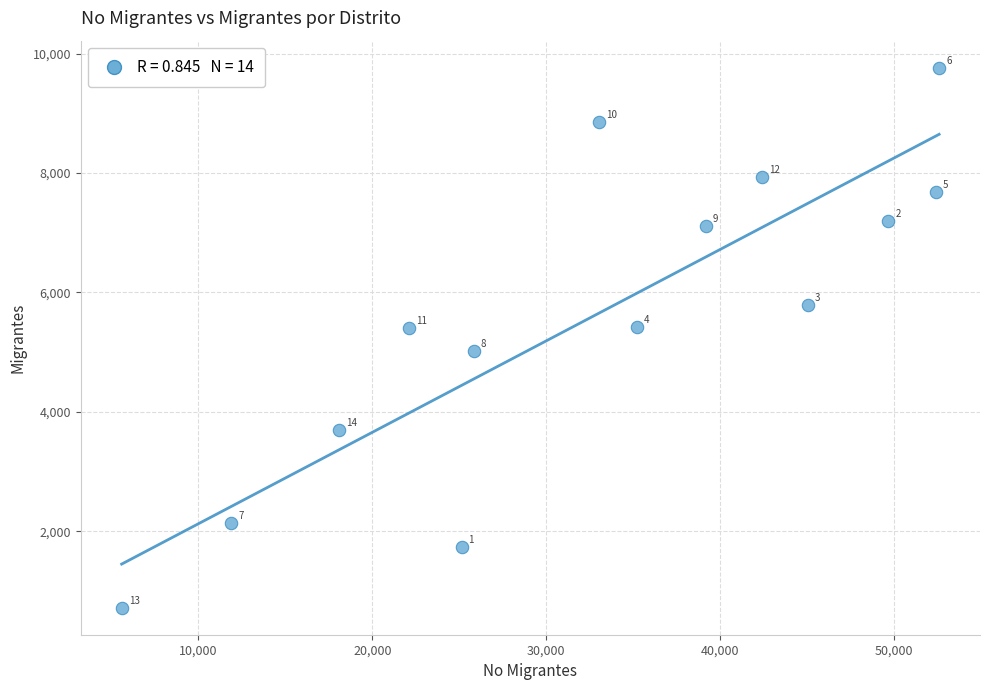

What is the range of Y values (max minus min)?

9043